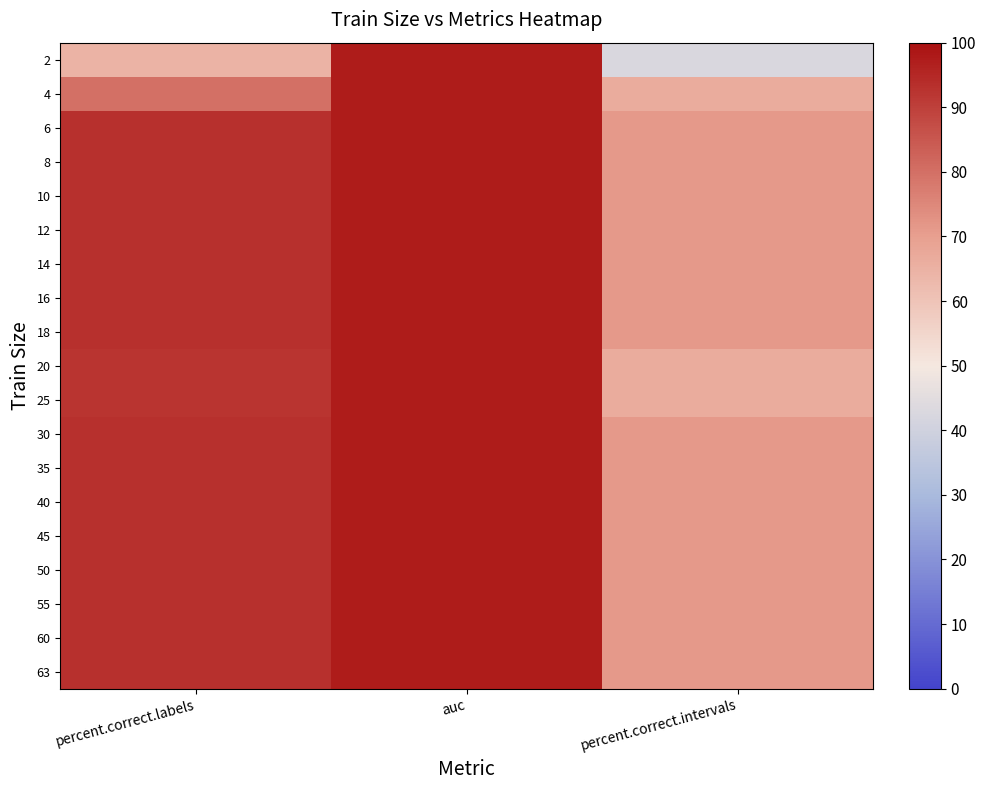

Which has a higher value, percent.correct.labels or auc?

auc